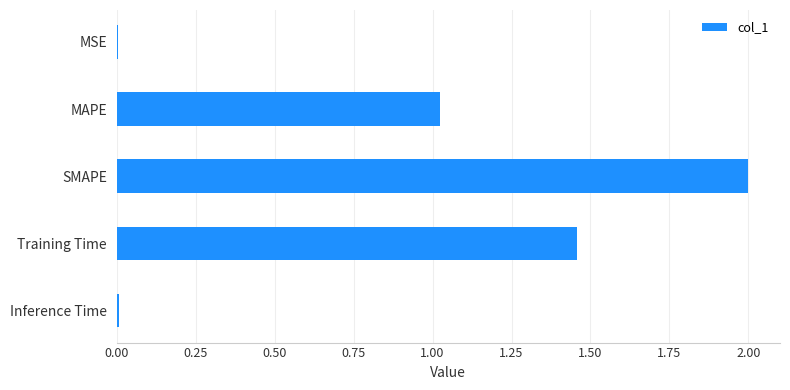

How many series are shown in this chart?

1